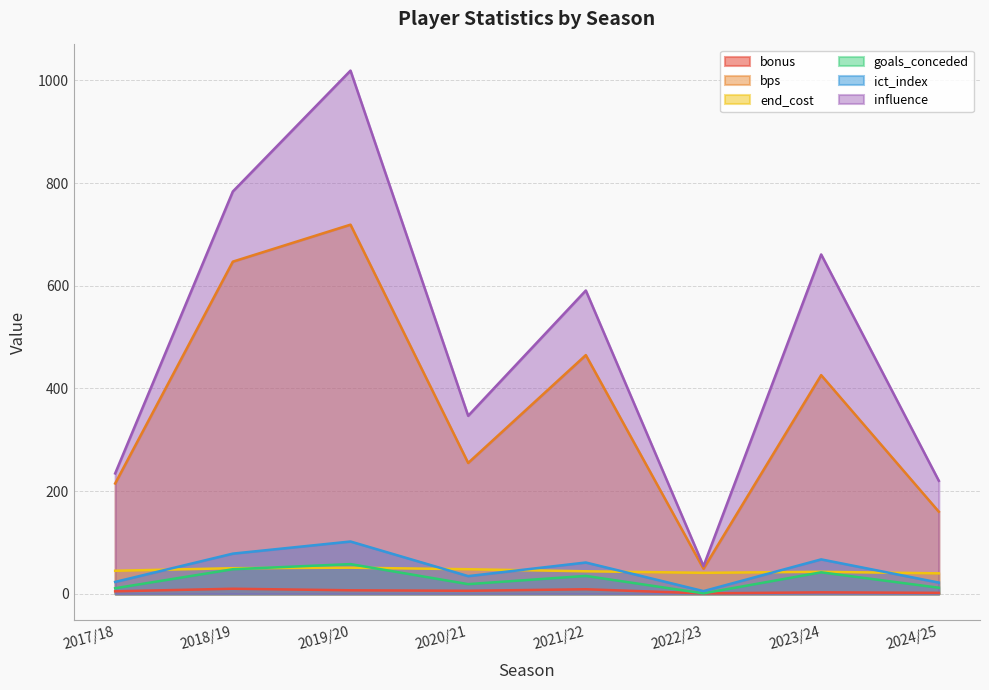

What is the label of the 7th point from the left?

2023/24